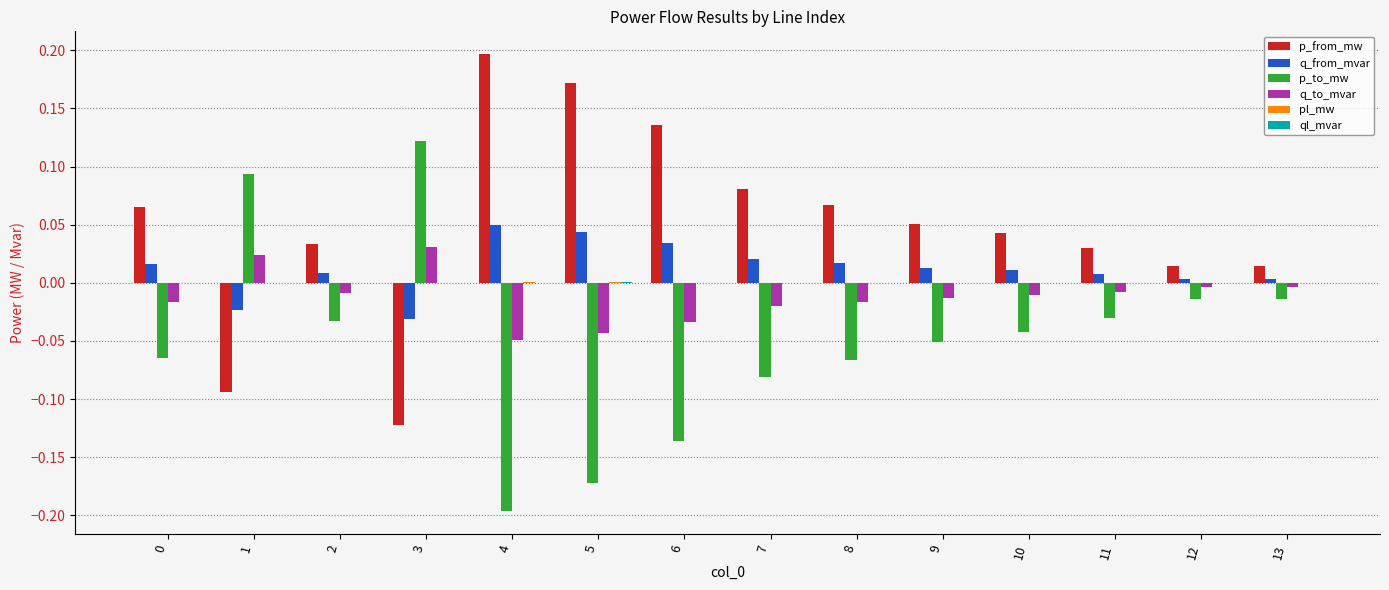

True or false: p_from_mw has a value of 0.2 at 4.

True